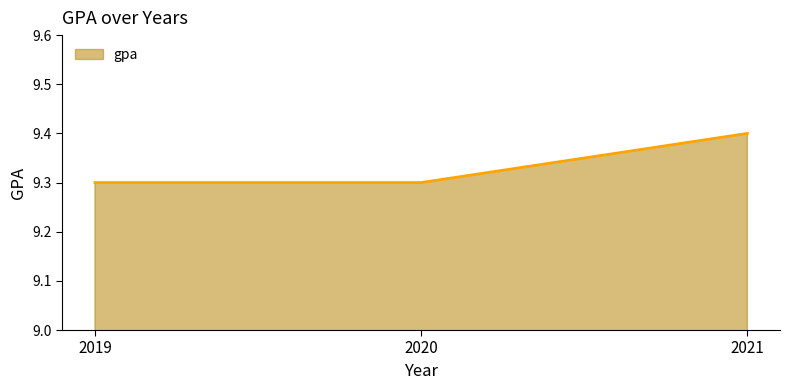

Reading left to right, extract all data points from this chart.

2019=9.3	2020=9.3	2021=9.4